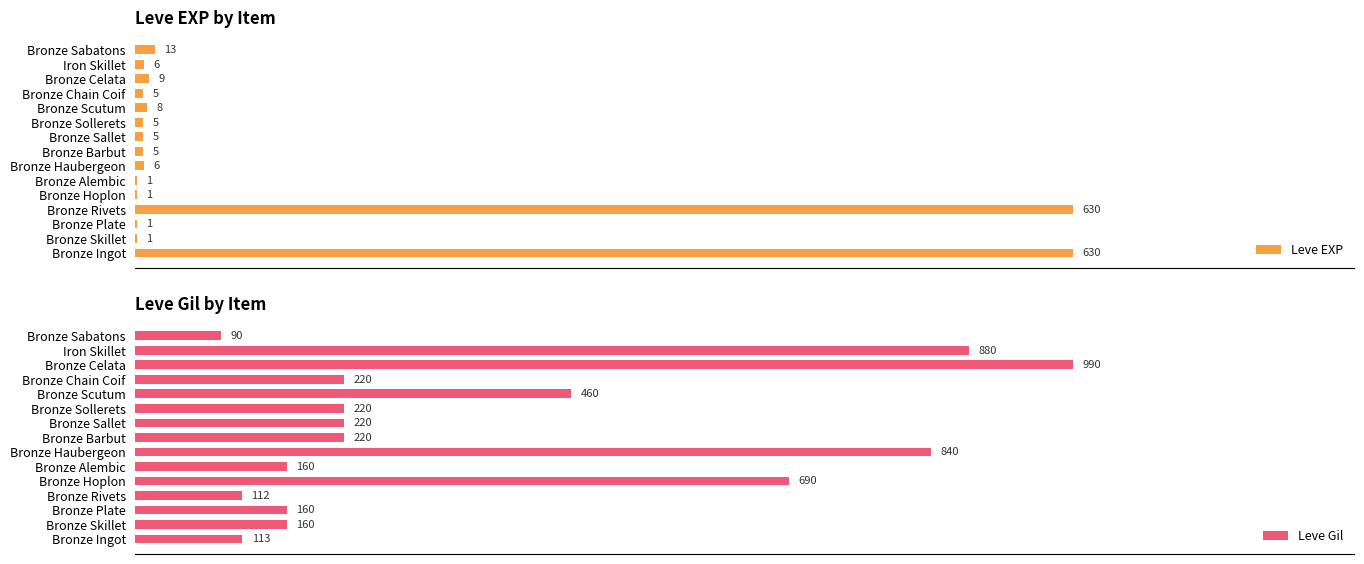

Which series has the largest total across all categories?

Leve Gil